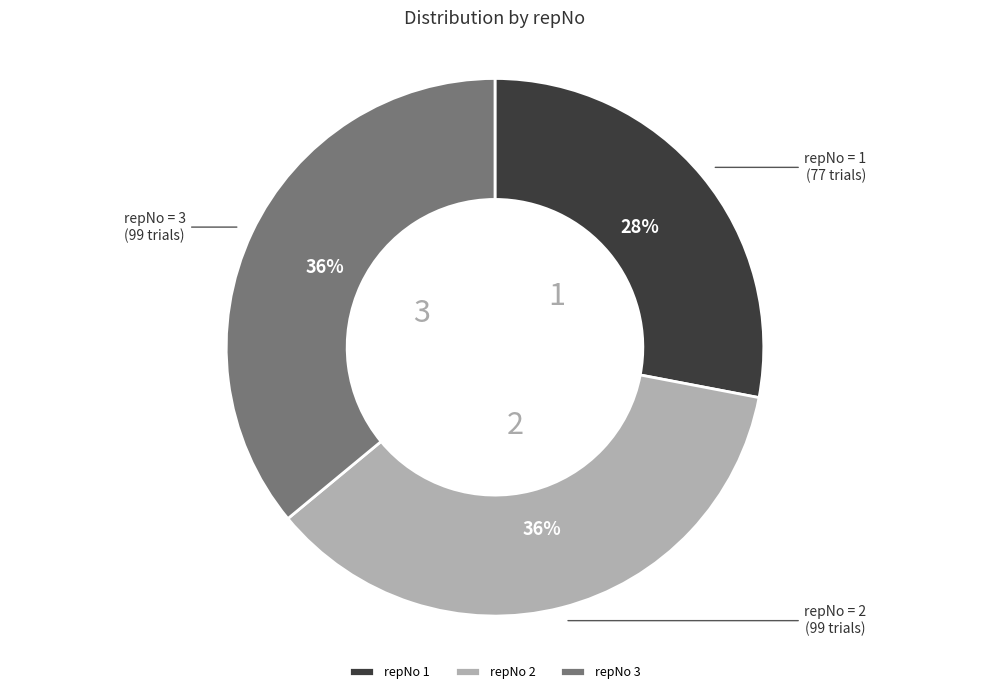

Does repNo 3 account for over 50% of the chart?

No